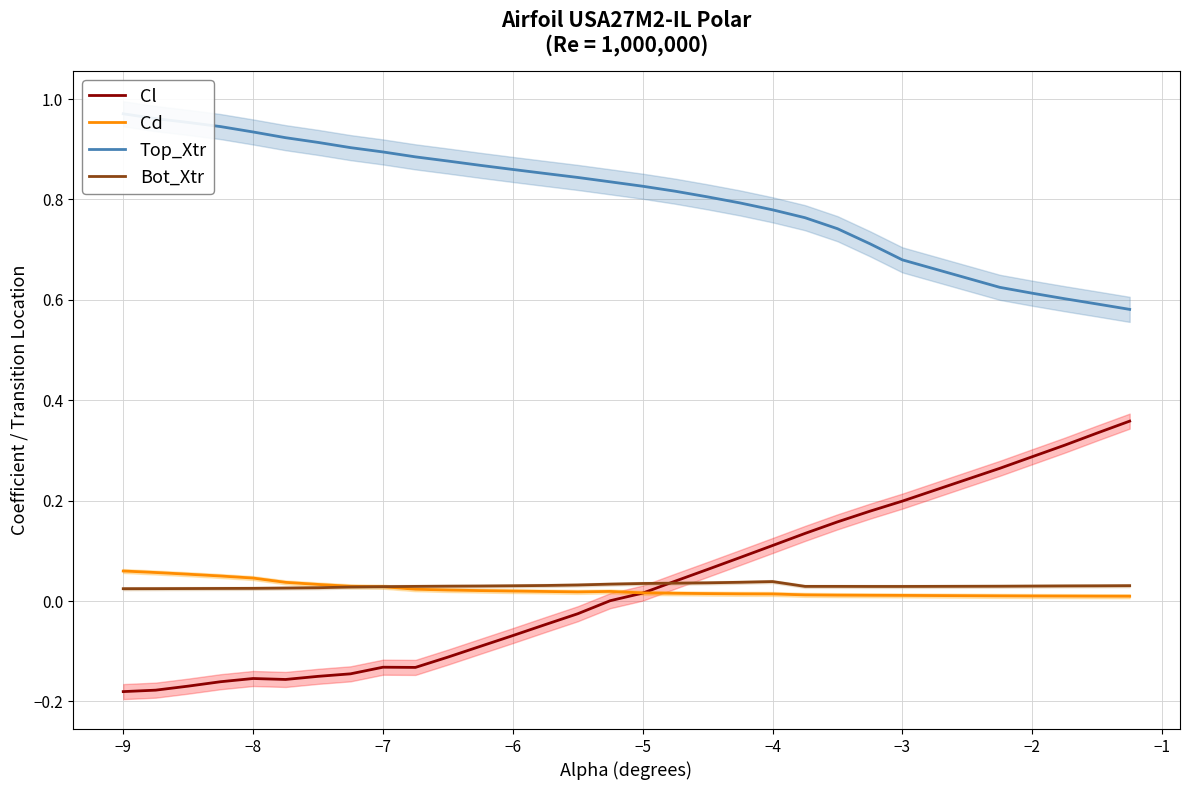

Does the chart have visible grid lines?

Yes